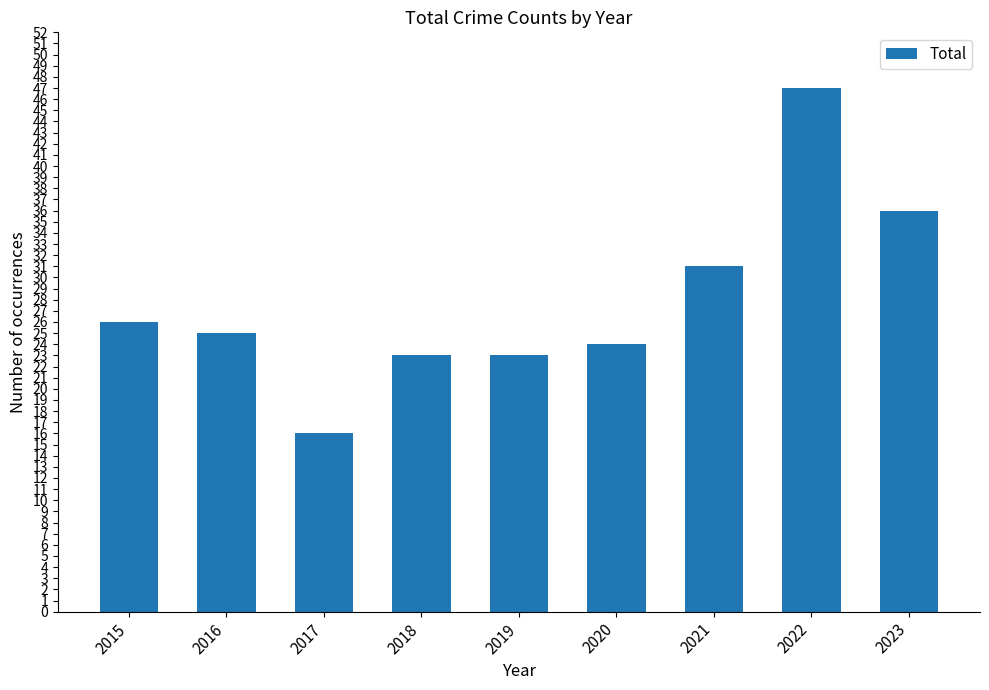

Reading left to right, transcribe all the data shown in this chart.

26	25	16	23	23	24	31	47	36